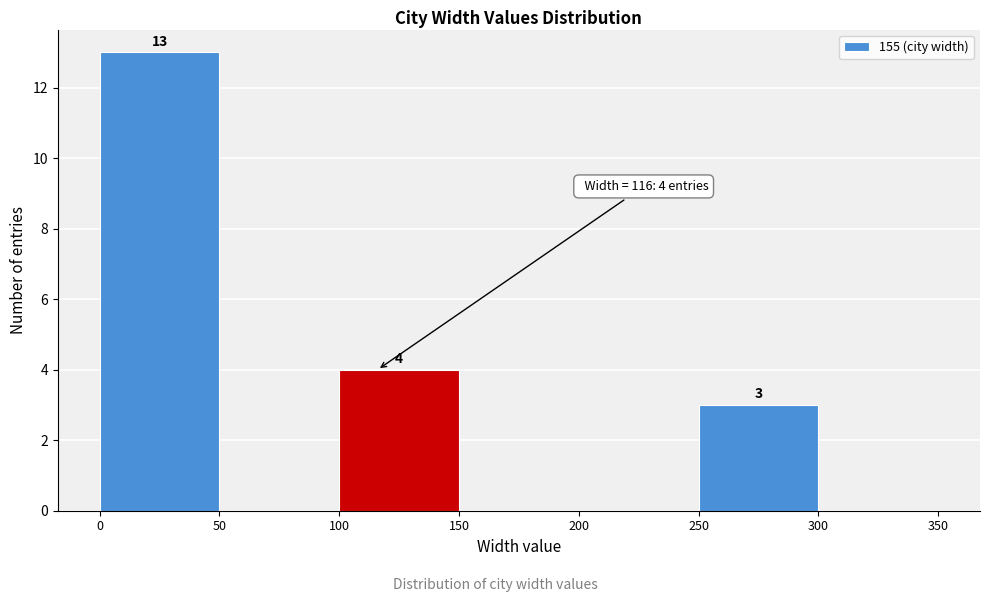

Over which range of the x-axis is the bar tallest?

0 to 50